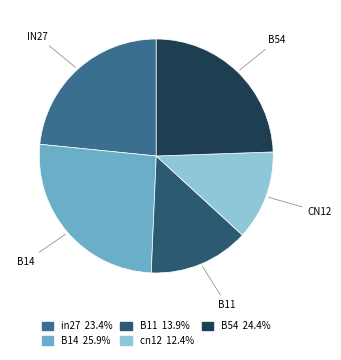

How many segments does this pie chart have?

5